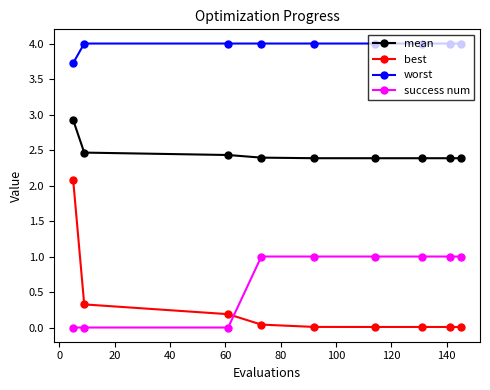

Which series has the widest spread of values?

best